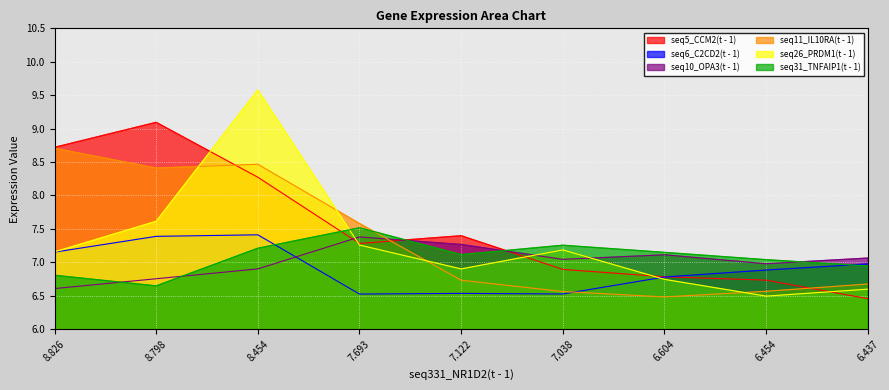

What is the average value of the seq6_C2CD2(t - 1) series?

6.9